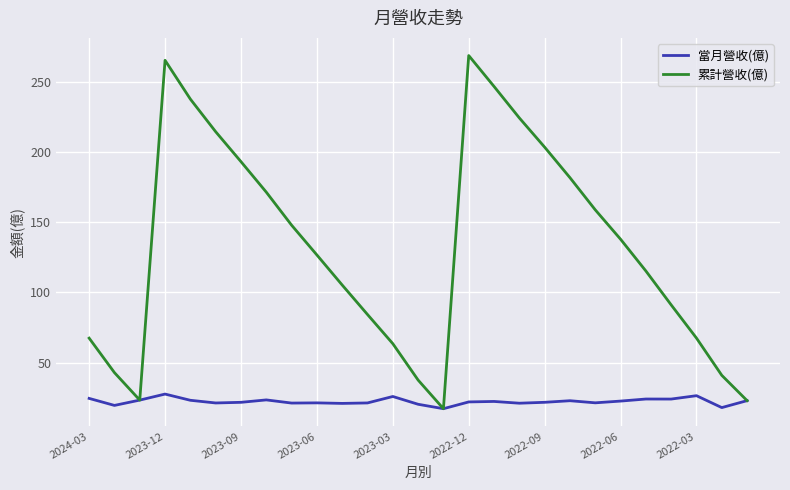

Rank the series by their average value, from highest to lowest.

累計營收(億), 當月營收(億)